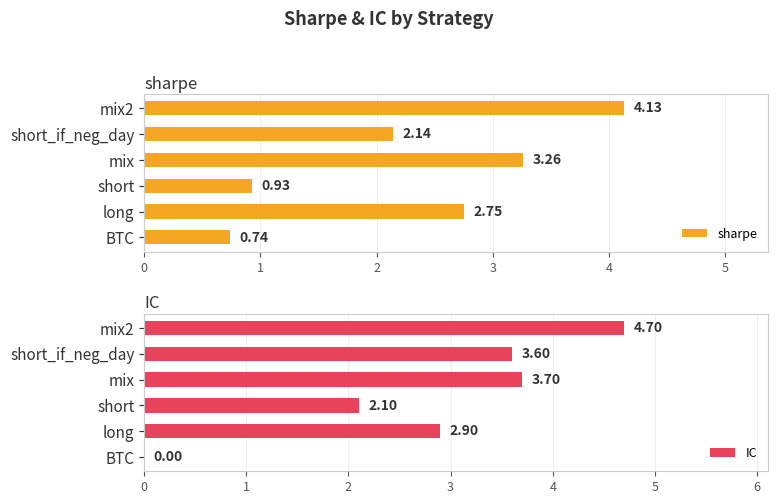

What is the value of the sharpe bar at the 3rd from the left?

0.9